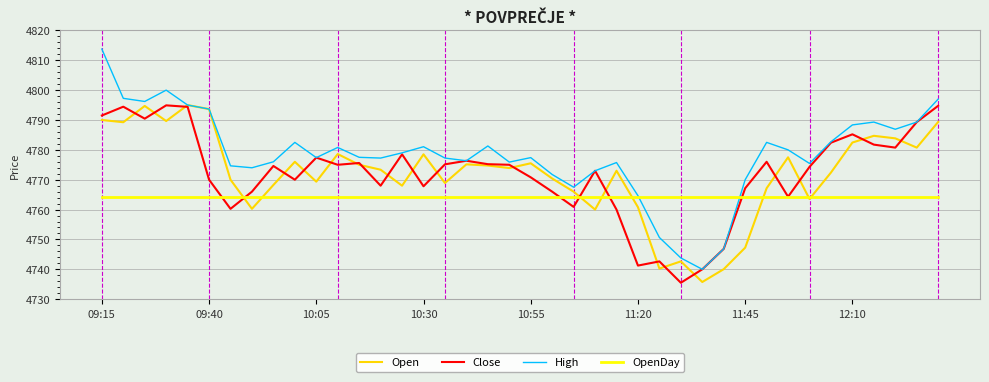

Which series has the largest total across all categories?

High